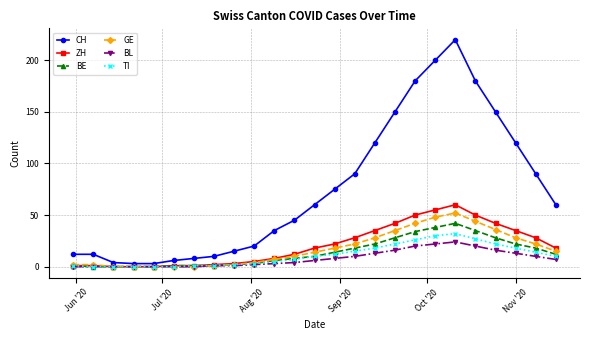

What is the maximum value shown in the chart?

220